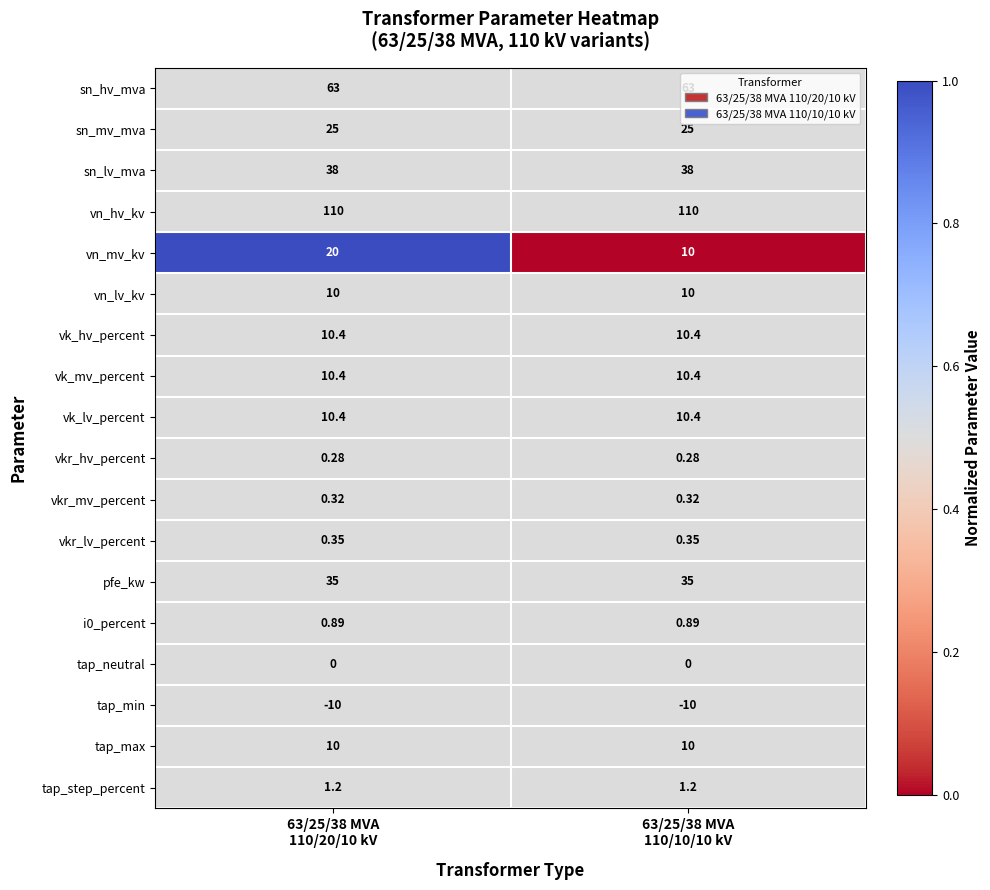

Which series has the largest range (max minus min)?

vn_mv_kv